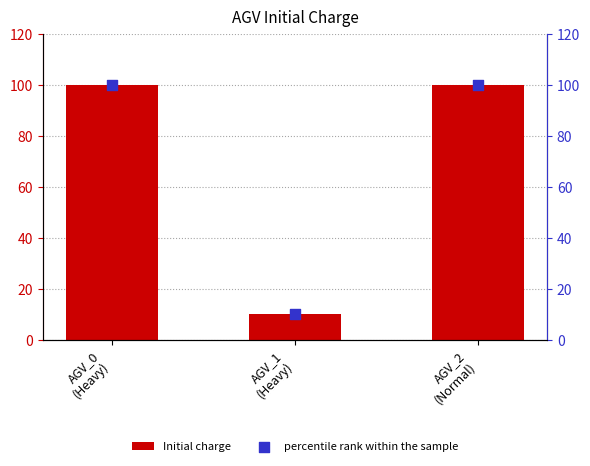

What are all the series names shown in the legend?

Initial charge, percentile rank within the sample